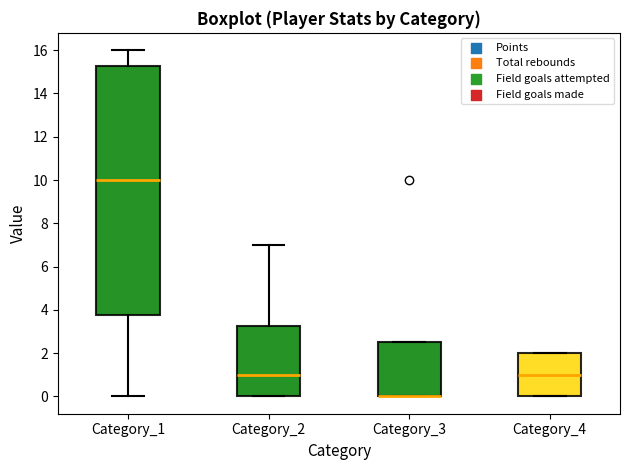

Where is the lower edge of the box for Category_2 on the y-axis? The values are not printed on the chart, so give them approximately, as read against the axis.

0.0